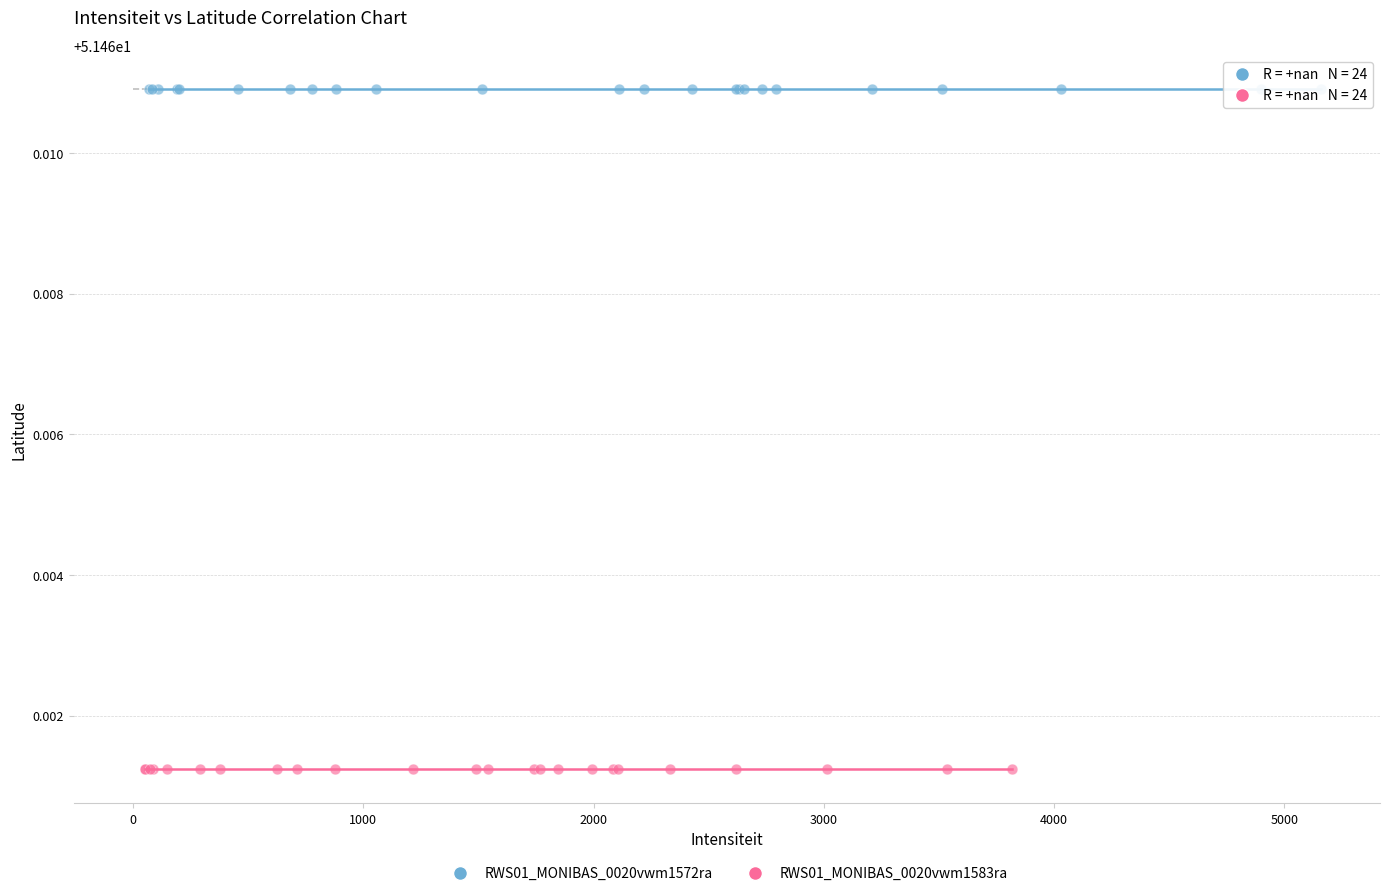

Which series reaches the minimum Y coordinate?

RWS01_MONIBAS_0020vwm1583ra